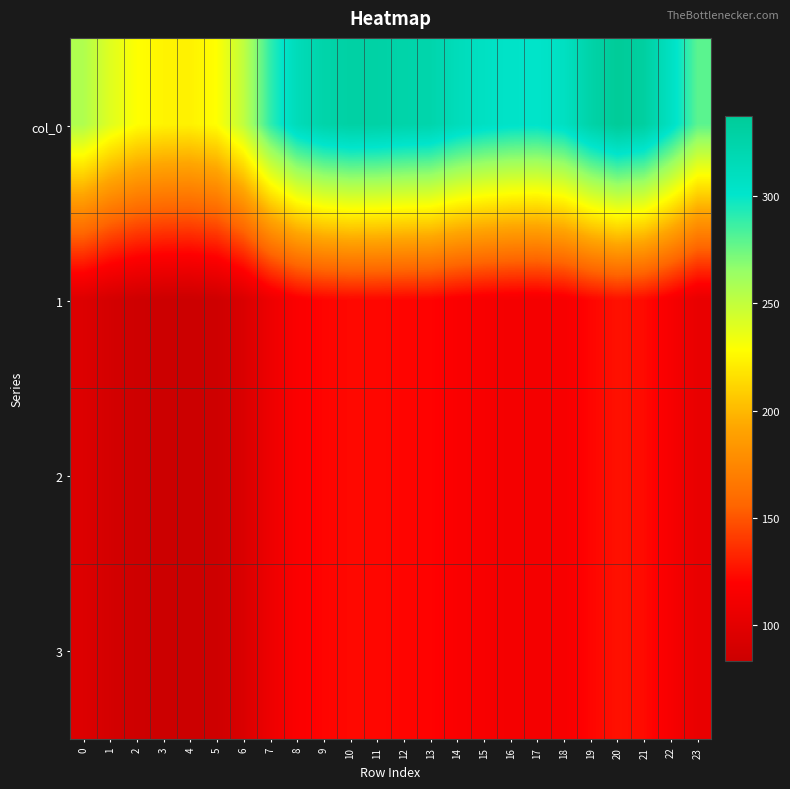

Which series has the largest range (max minus min)?

col_0